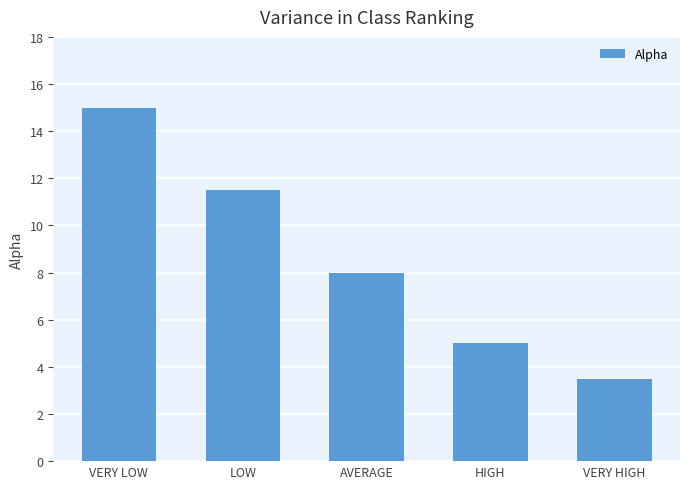

Rank the categories by value from highest to lowest.

VERY LOW, LOW, AVERAGE, HIGH, VERY HIGH